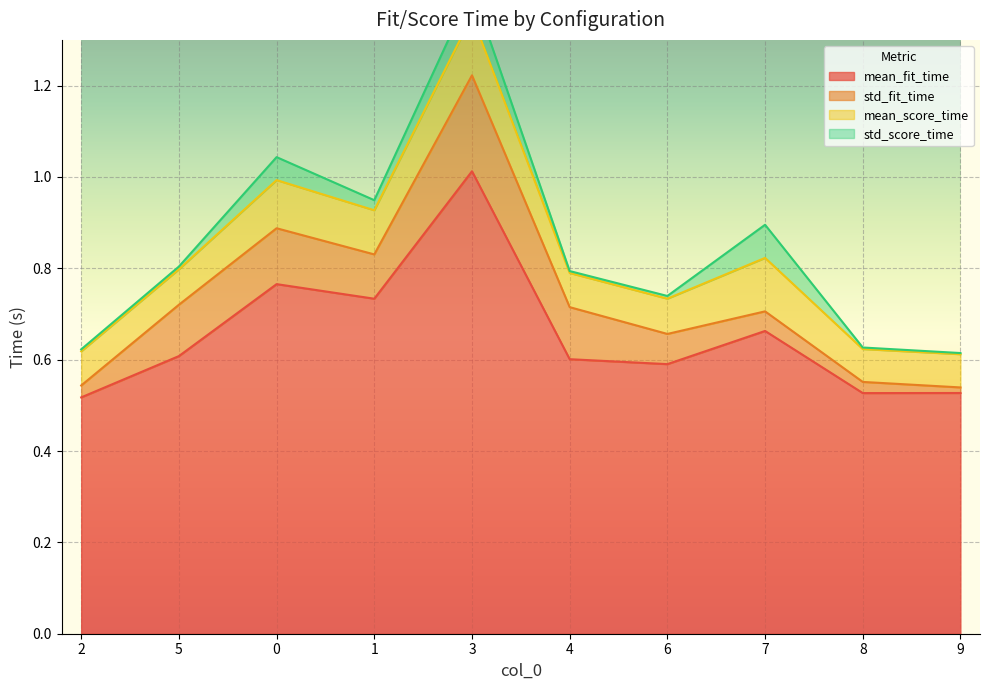

Reading left to right, what are all the values shown in this chart?

mean_fit_time: 0.5	0.6	0.8	0.7	1.0	0.6	0.6	0.7	0.5	0.5
std_fit_time: 0.0	0.1	0.1	0.1	0.2	0.1	0.1	0.0	0.0	0.0
mean_score_time: 0.1	0.1	0.1	0.1	0.1	0.1	0.1	0.1	0.1	0.1
std_score_time: 0.0	0.0	0.1	0.0	0.1	0.0	0.0	0.1	0.0	0.0